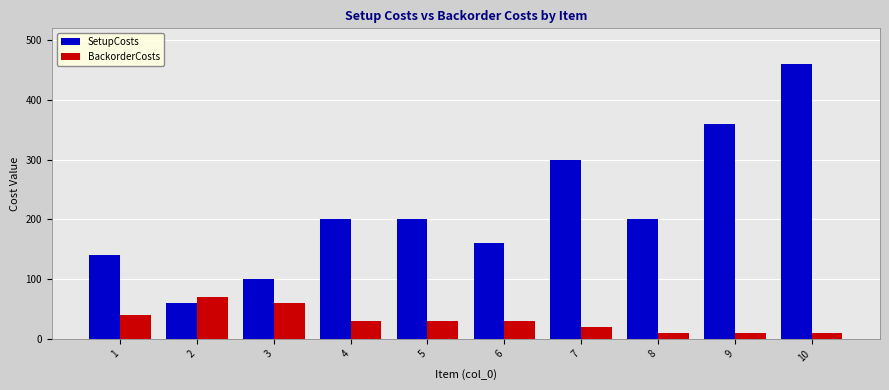

Is the value of SetupCosts at 8 greater than the value of BackorderCosts at 5?

Yes